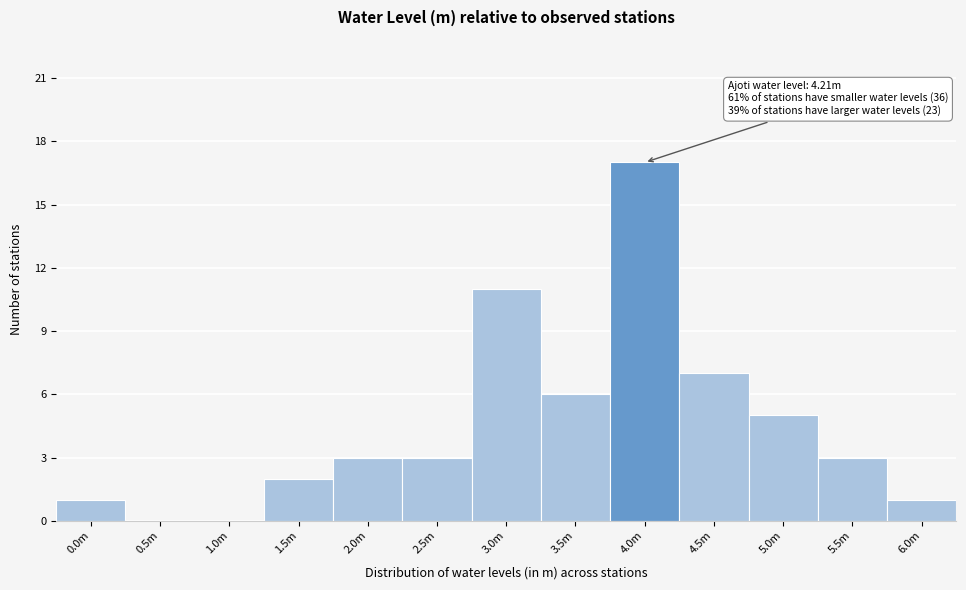

Reading left to right, transcribe all the data shown in this chart.

0.0m=1	0.5m=0	1.0m=0	1.5m=2	2.0m=3	2.5m=3	3.0m=11	3.5m=6	4.0m=17	4.5m=7	5.0m=5	5.5m=3	6.0m=1